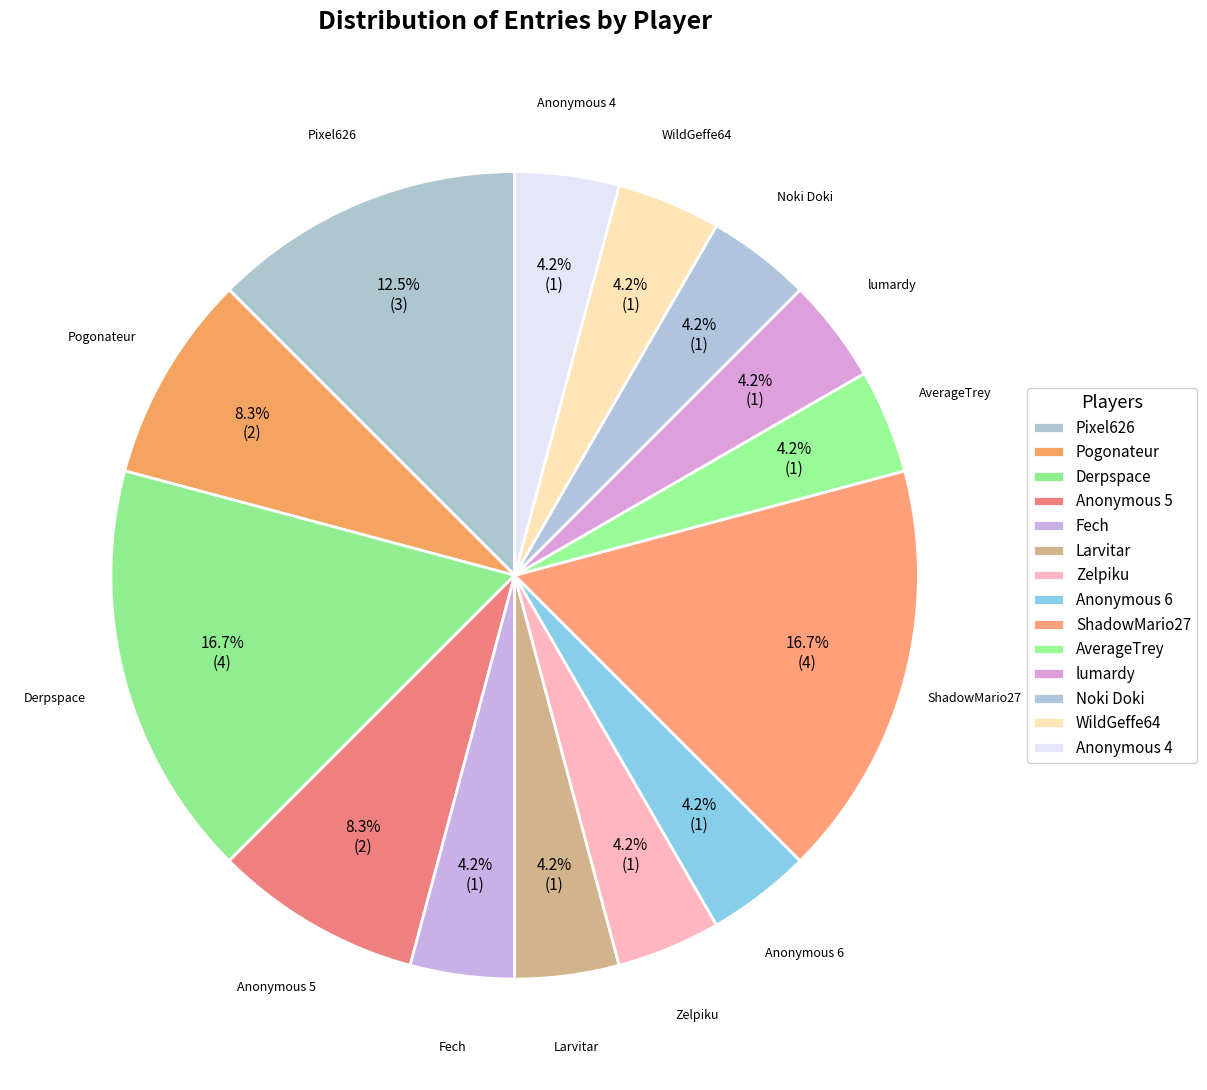

How many slices are in this pie chart?

14